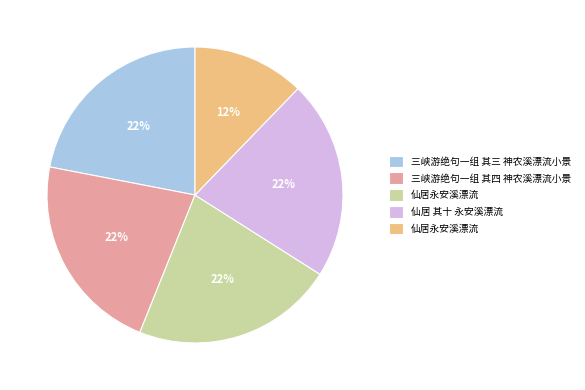

To the nearest percent, what is the difference between the largest and smallest slice percentages?

10%